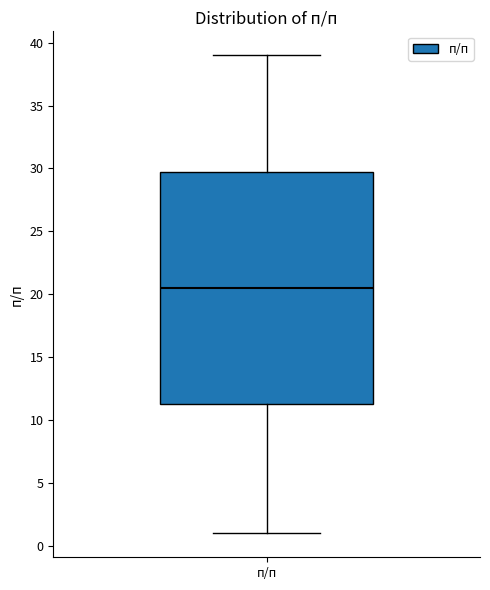

Read this box plot against the y-axis: the position of the median line, the range covered by the box, and the ends of both whiskers. The values are not printed on the chart, so give them approximately, as read against the axis.

median 20.5, box 11.5 to 30.0, whiskers 1.0 to 39.0